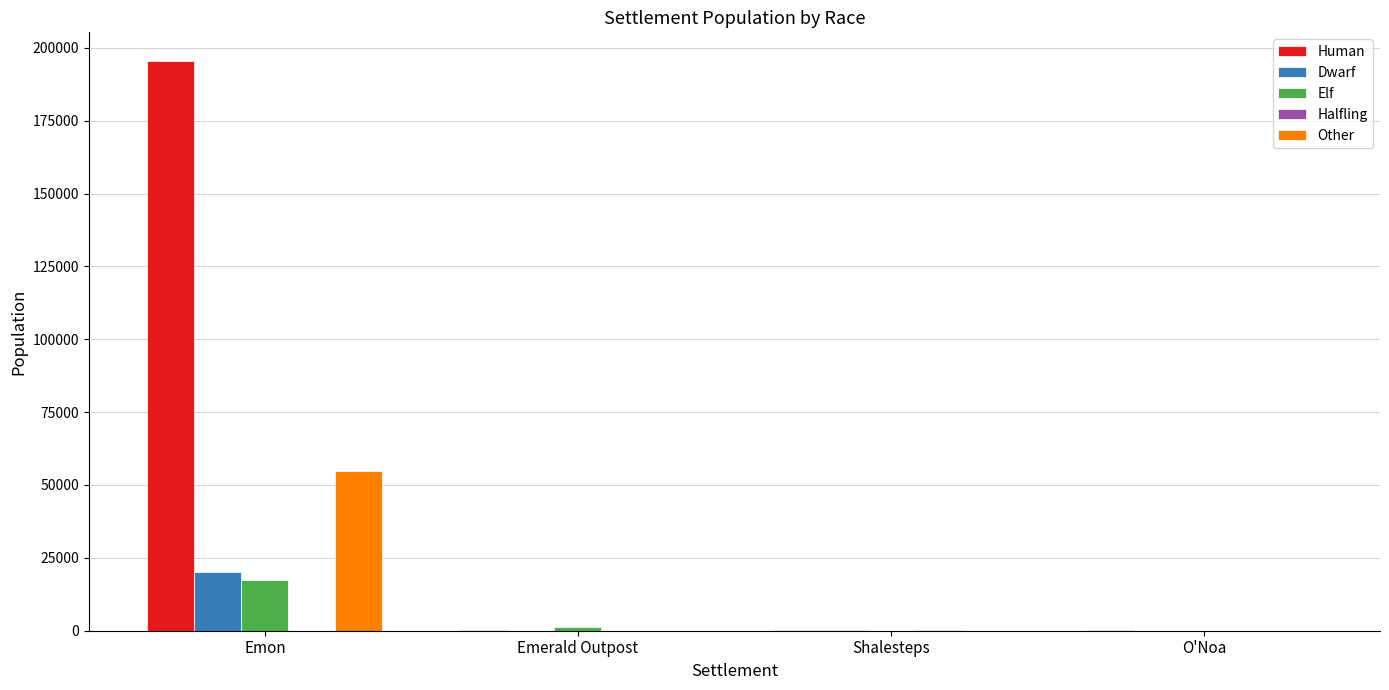

At which label does Other reach its peak?

Emon